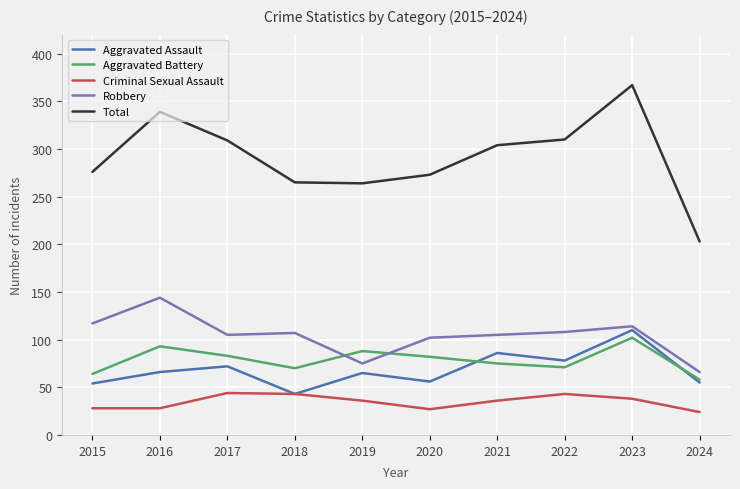

What is the average value of the Total series?

291